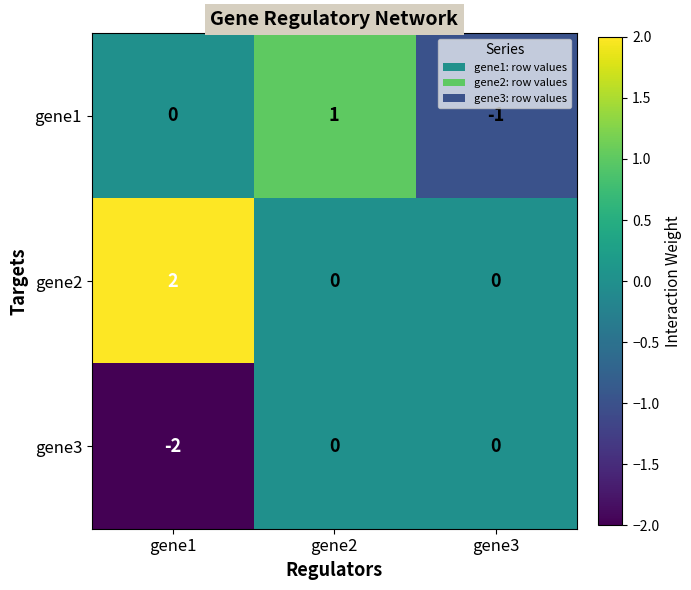

At which category does the chart reach its peak across all series?

gene1